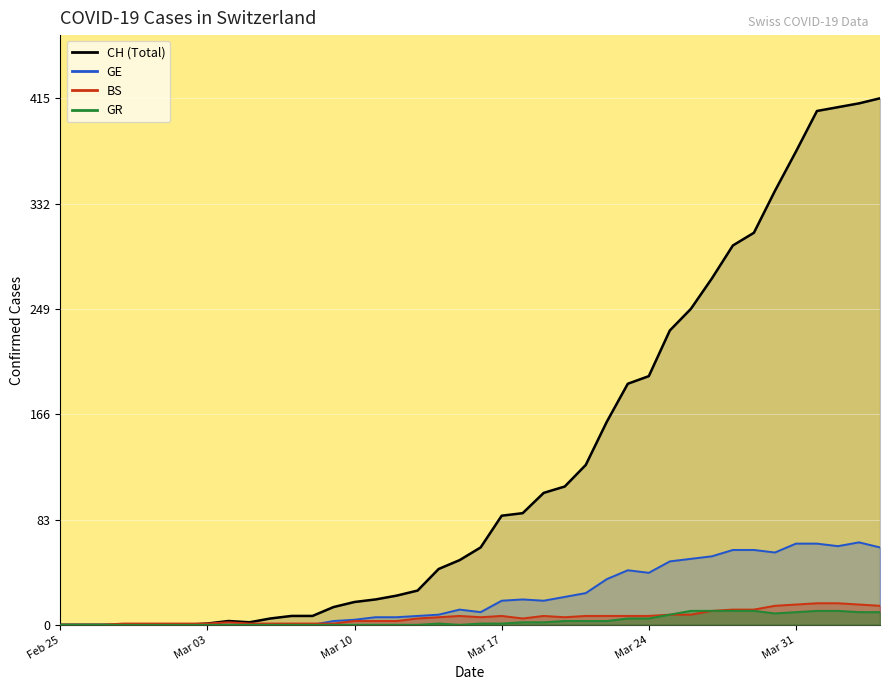

True or false: GR and BS cross at least once.

False